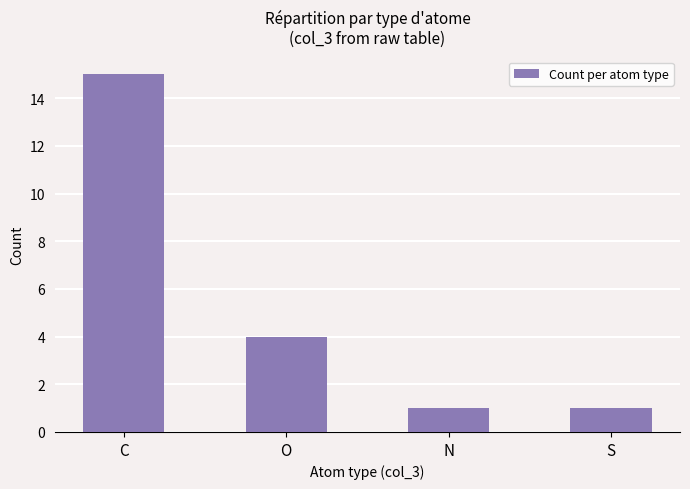

What is the maximum value shown in the chart?

15